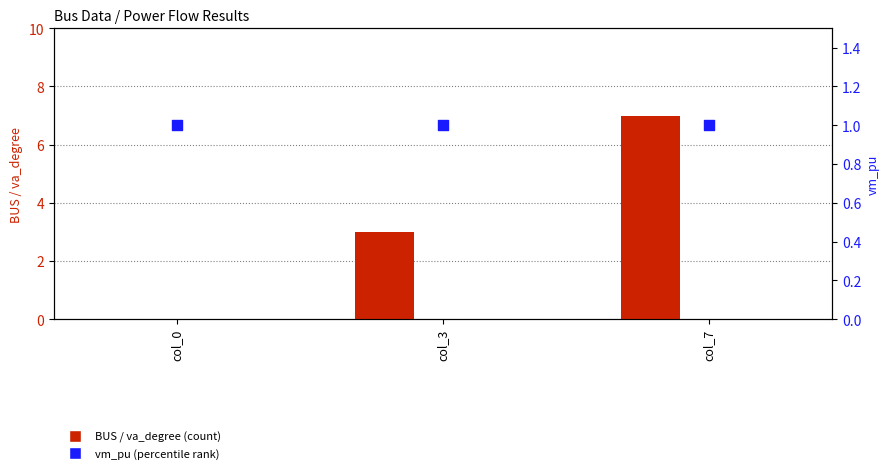

Which series reaches the minimum Y coordinate?

BUS